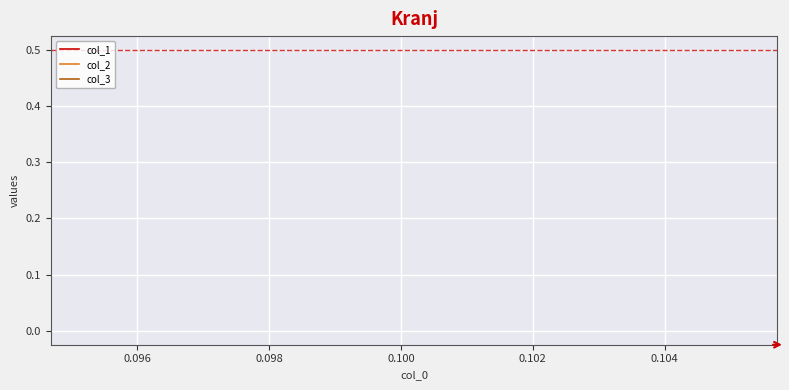

What are all the series names shown in the legend?

col_1, col_2, col_3